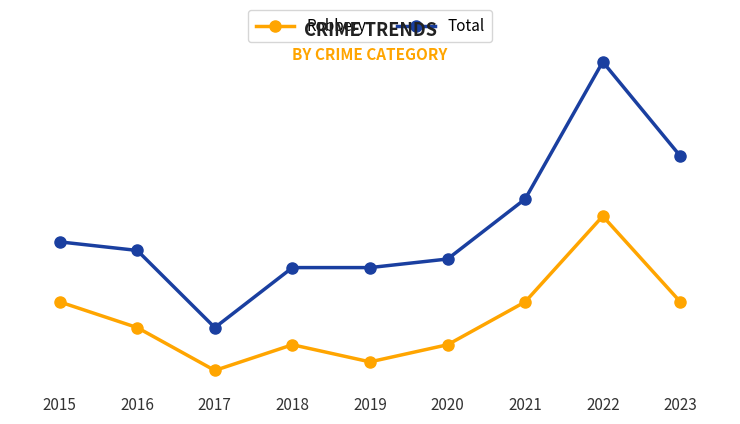

Is this an area chart (filled region under the line)?

No